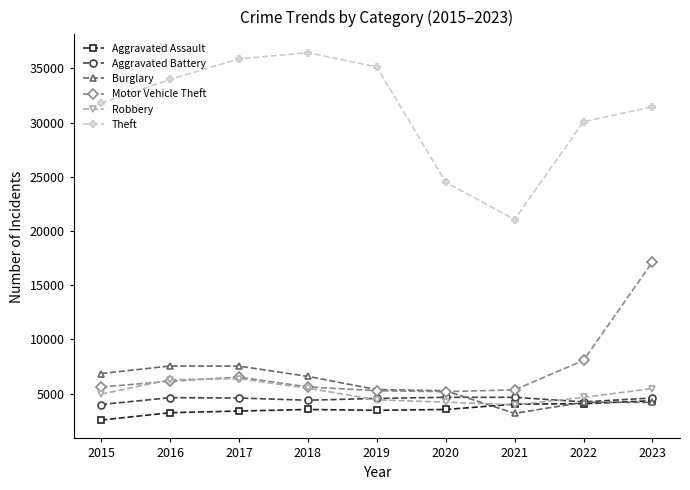

Which series has the largest range (max minus min)?

Theft